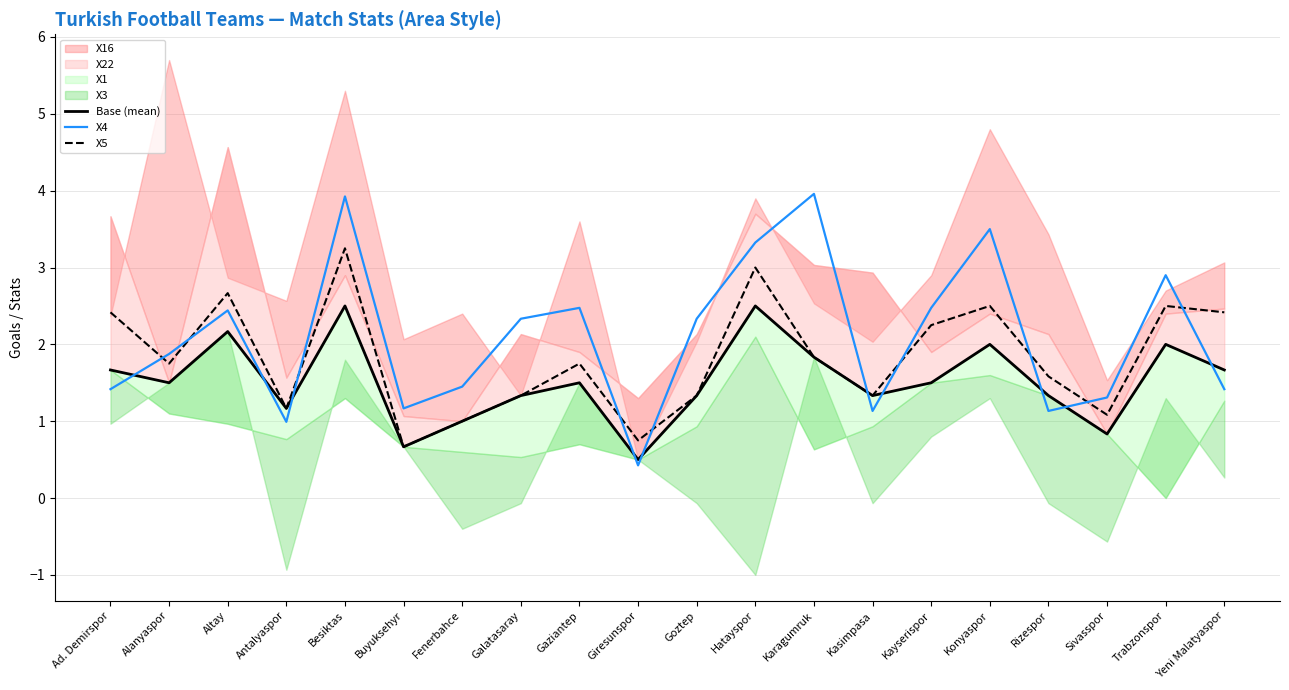

Is this an area chart (filled region under the line)?

No